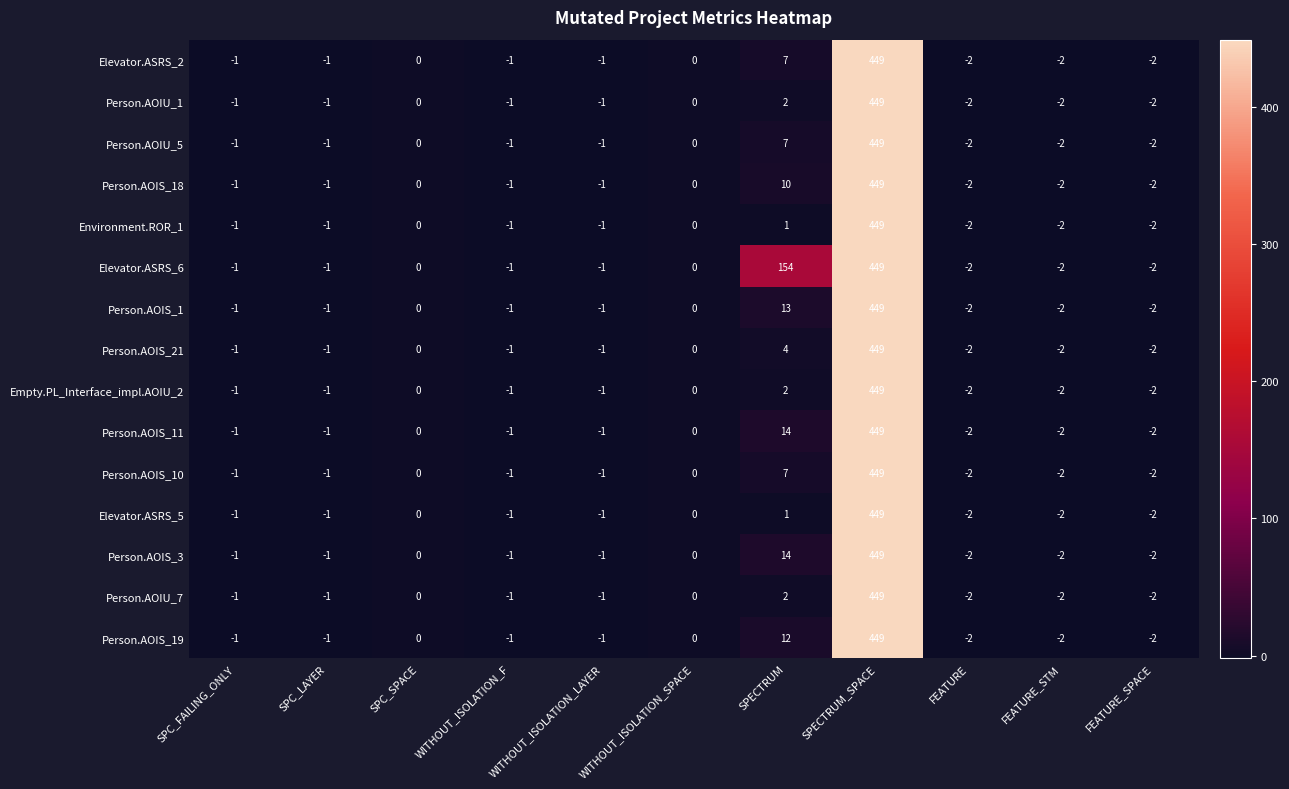

Count the number of categories in the chart.

11